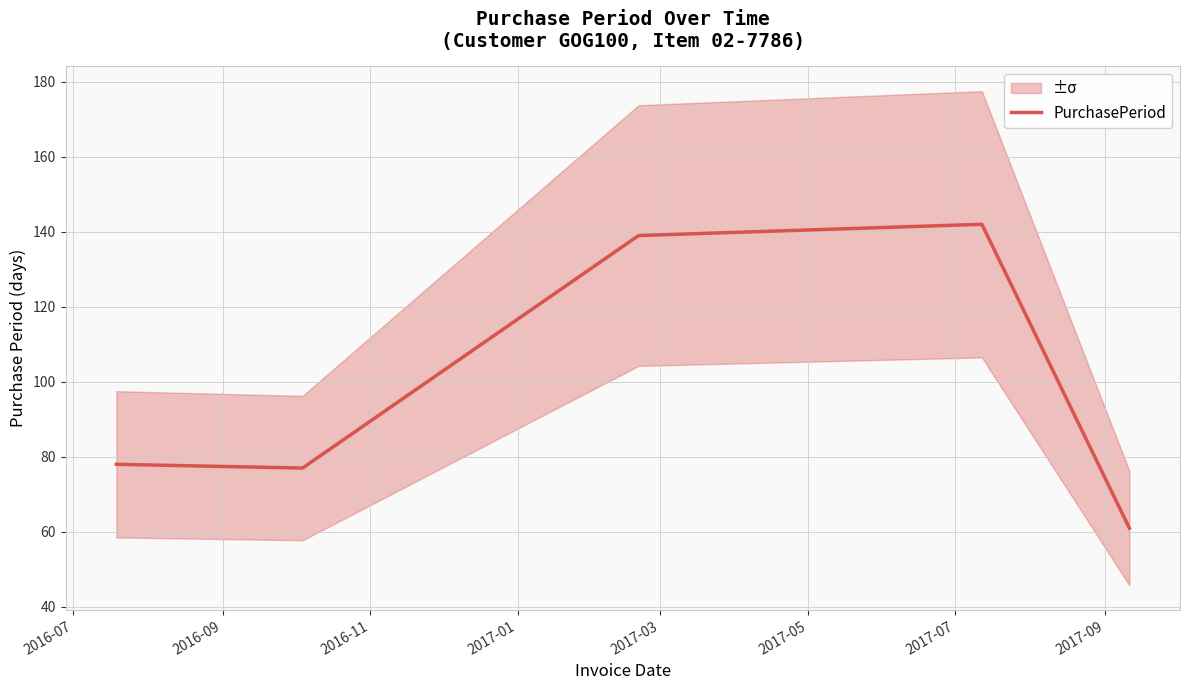

What is the highest value of the PurchasePeriod series?

142